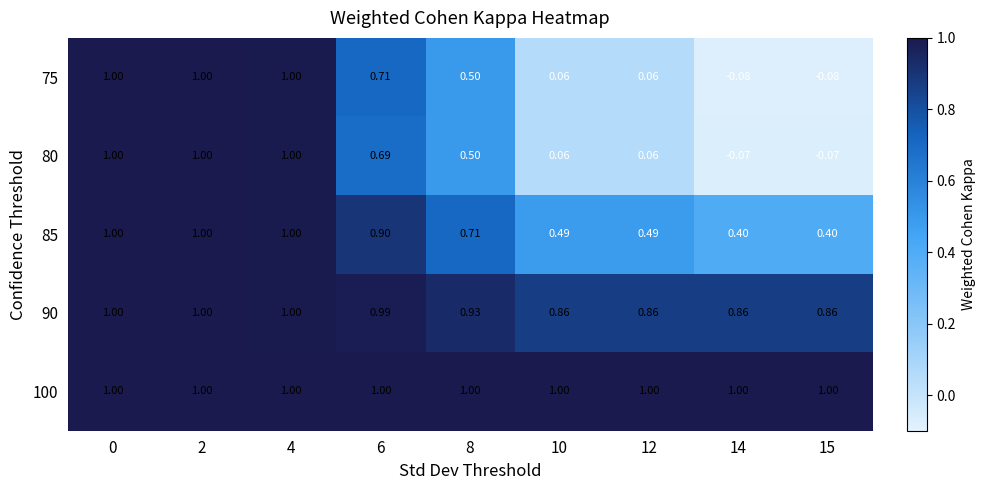

Is the value of 75 at 8 greater than the value of 100 at 12?

No